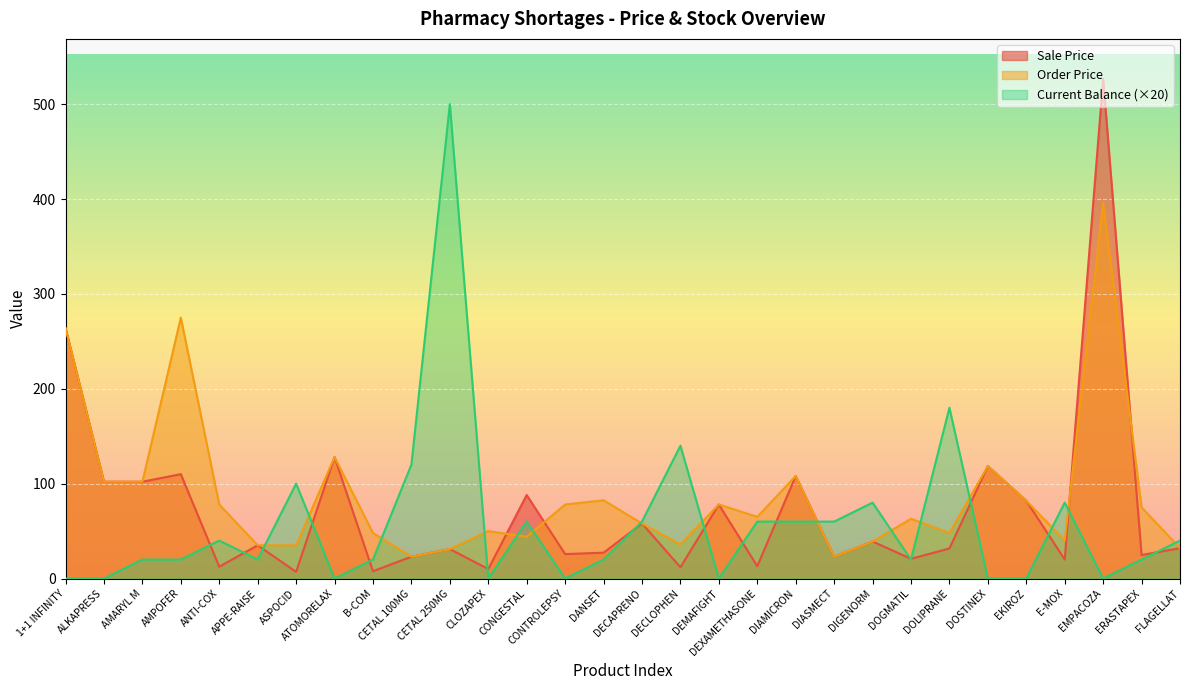

How many positive values does the Current Balance series have?

21